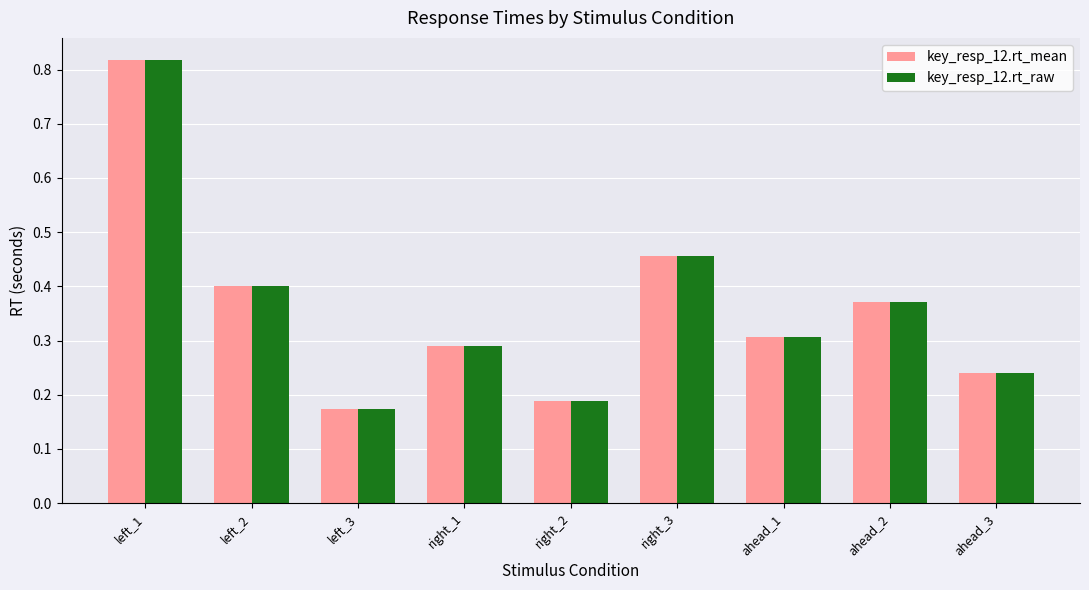

What is the difference between the maximum and second lowest values in the key_resp_12.rt_raw series?

0.6